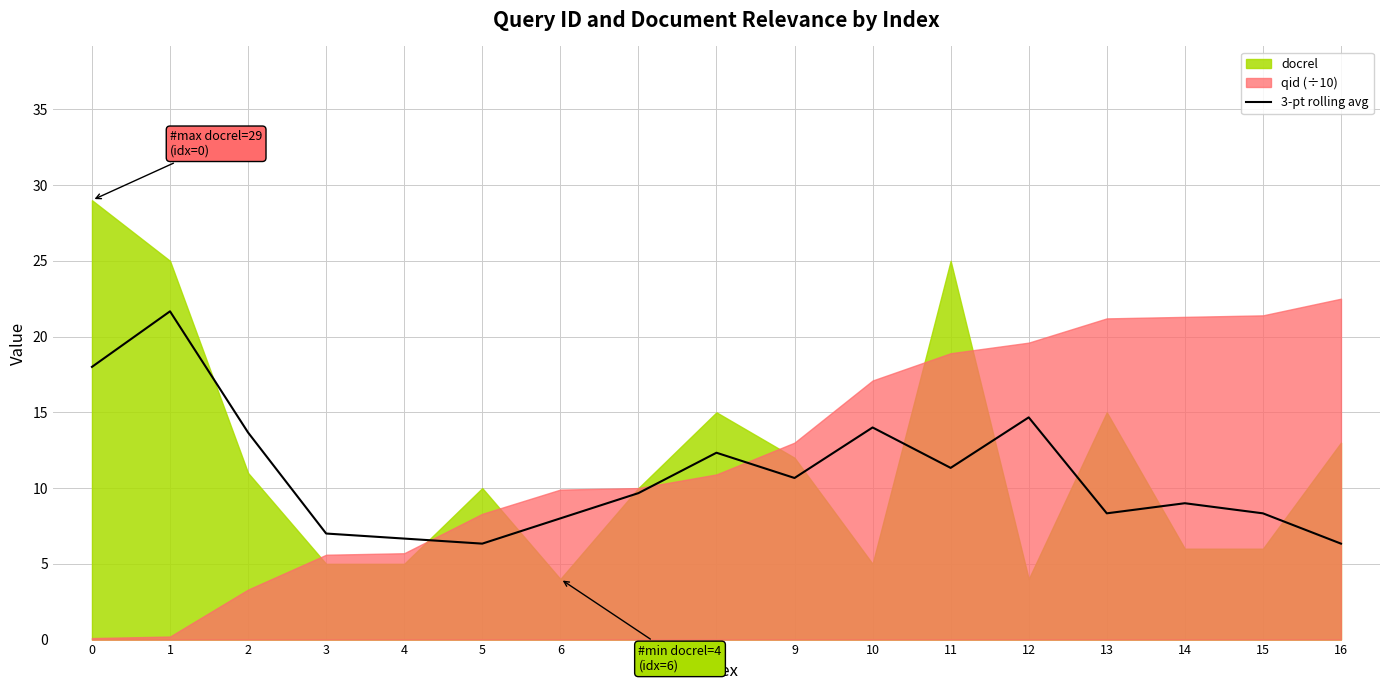

Does the chart have visible grid lines?

Yes